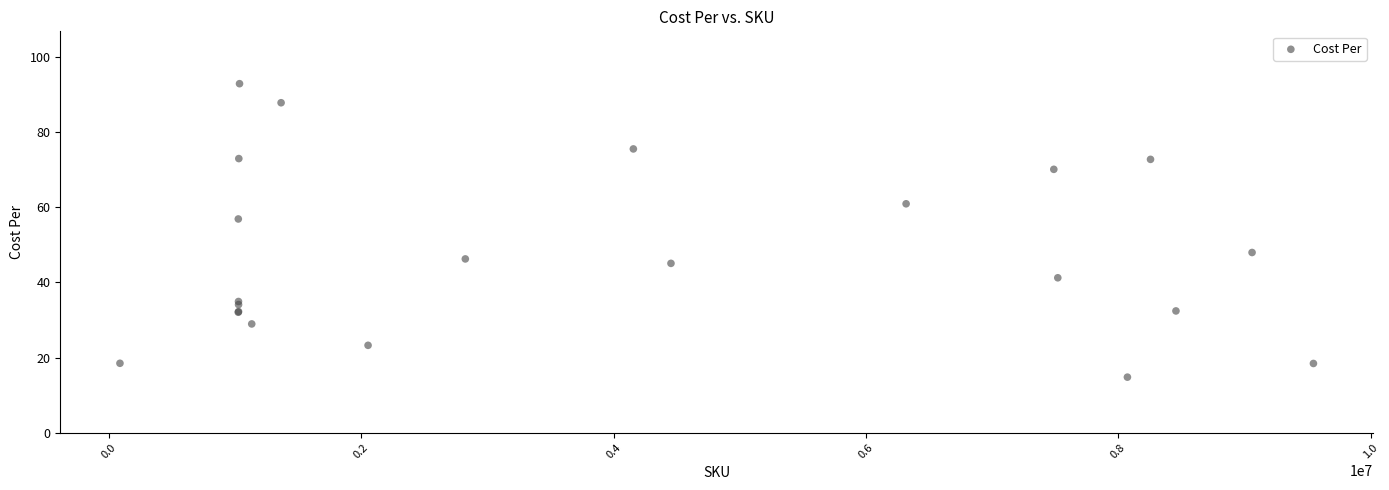

What Y value in the scatter plot is closest to 53?

56.9